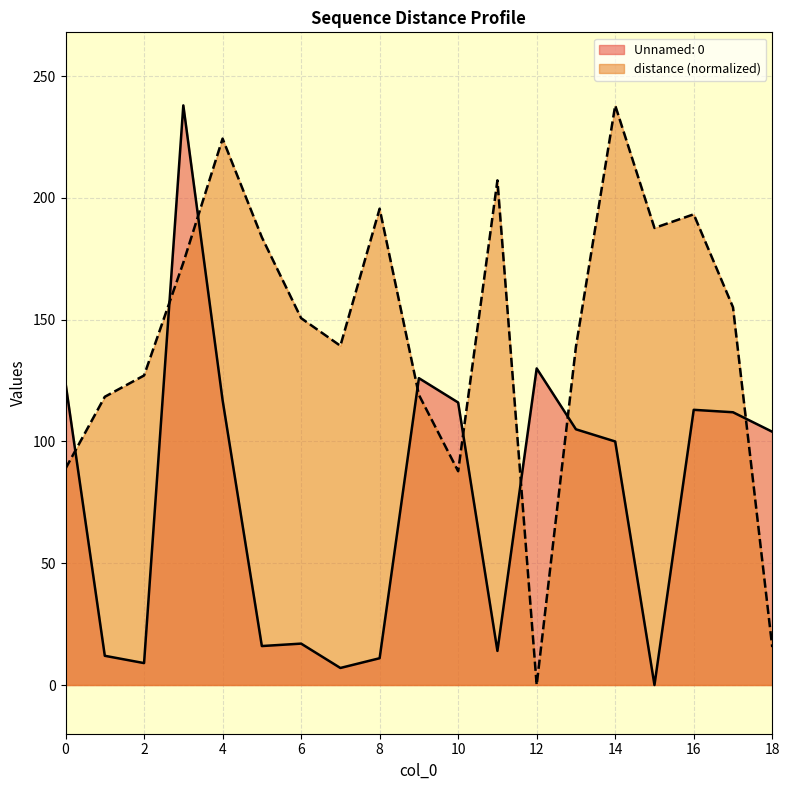

Is it true that distance equals 207.2 at 11?

True